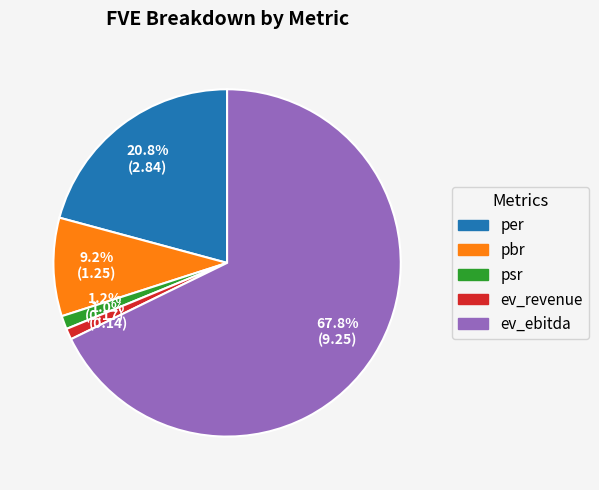

How much of the chart is everything except ev_ebitda?

32.2%